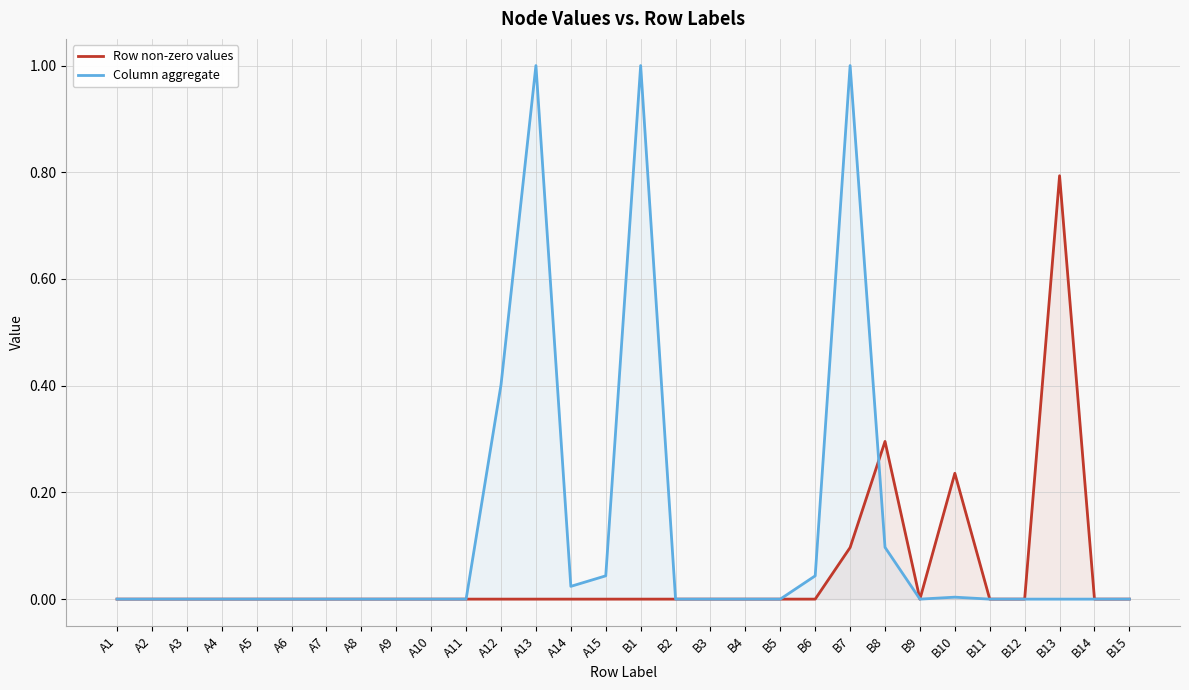

Between B13 and A6, which is larger?

B13